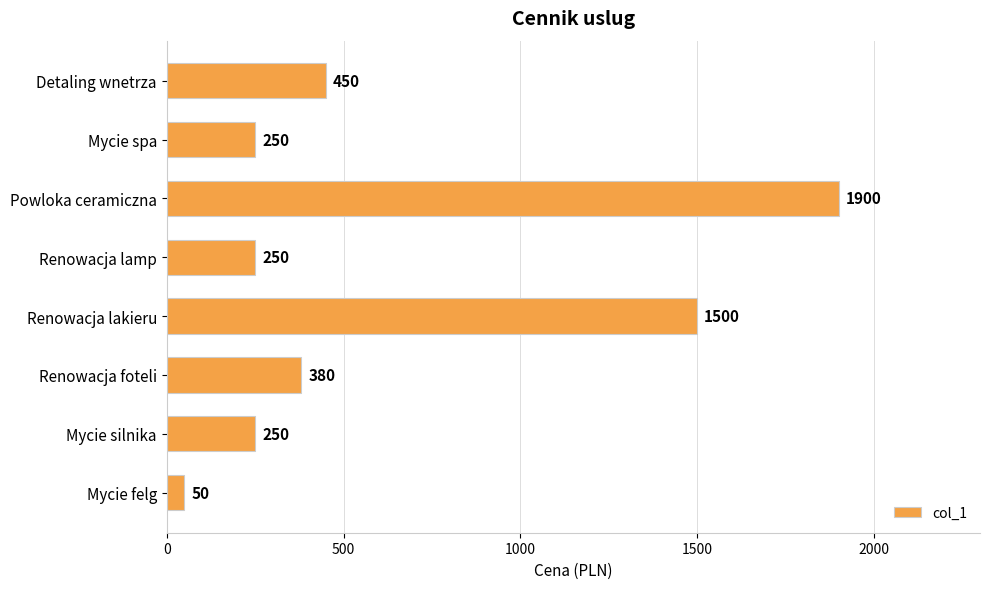

How many bars are there in total?

8